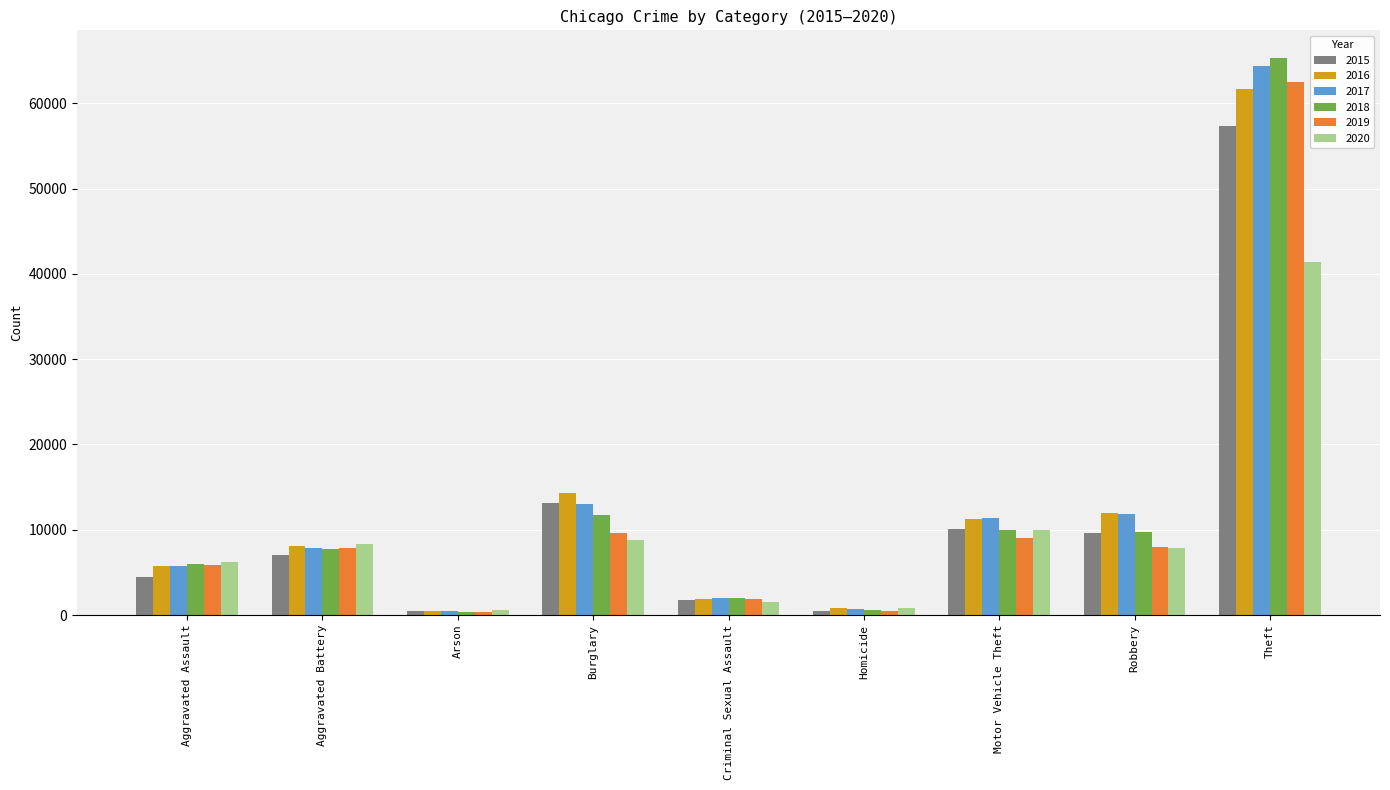

At how many categories does at least one series exceed 3601?

6